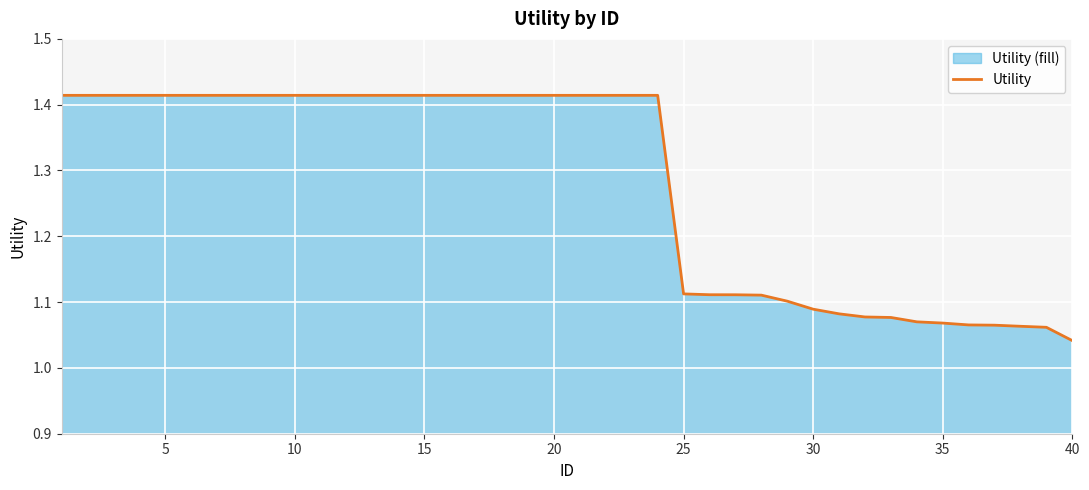

How many lines are shown in the chart?

1